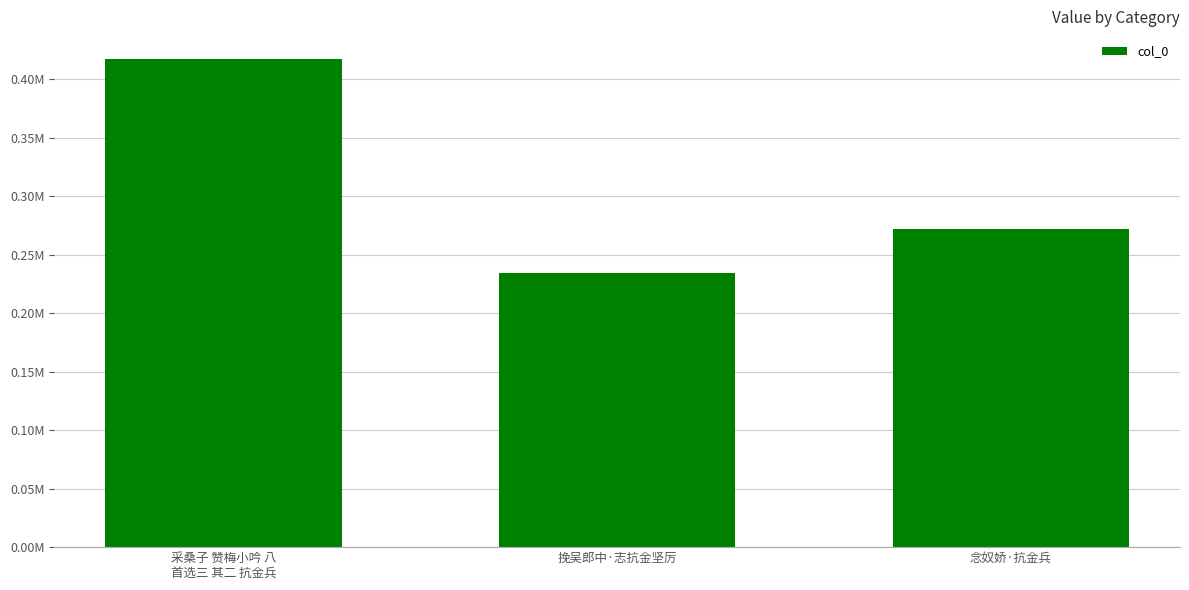

Does the chart contain any negative values?

No